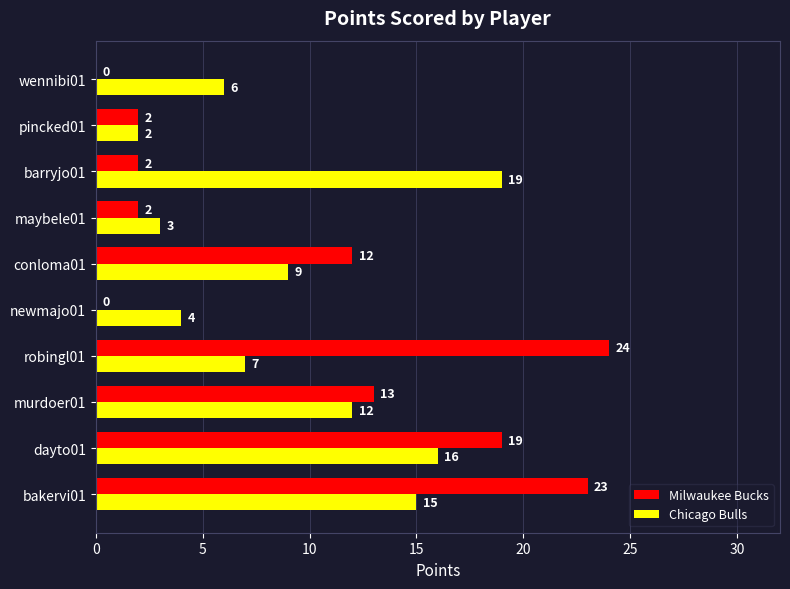

The Chicago Bulls series shows 26 at barryjo01. True or false?

False